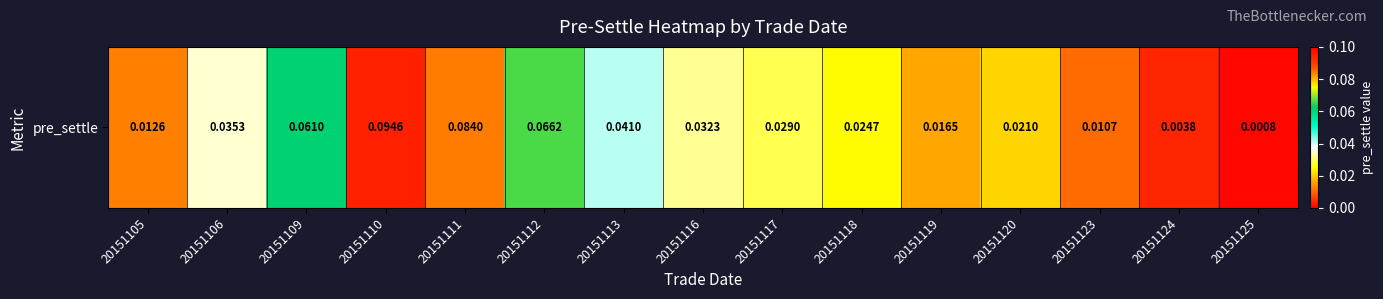

What is the difference between the maximum and second lowest values?

0.1